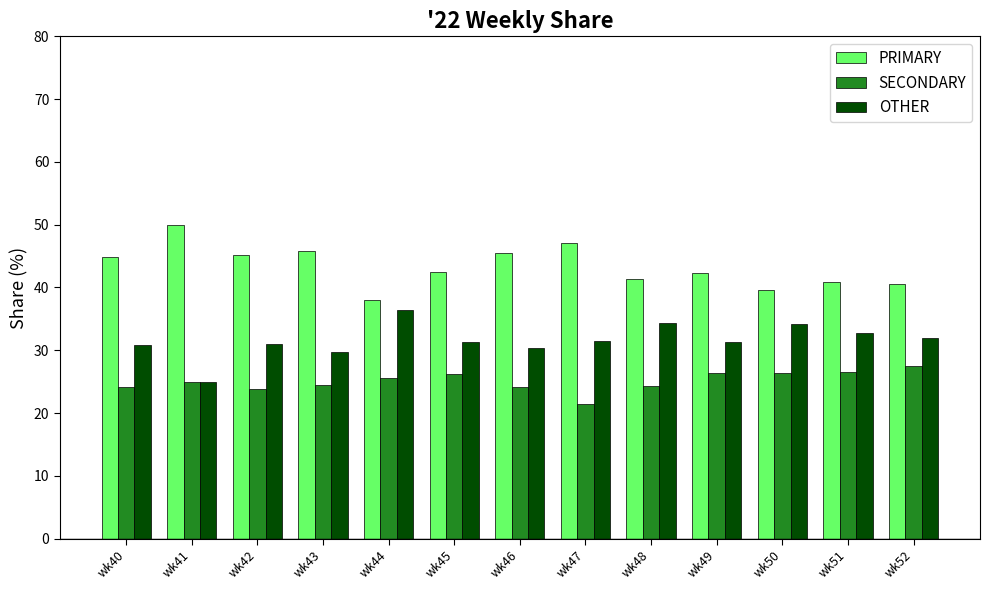

What is the maximum value shown in the chart?

50.0